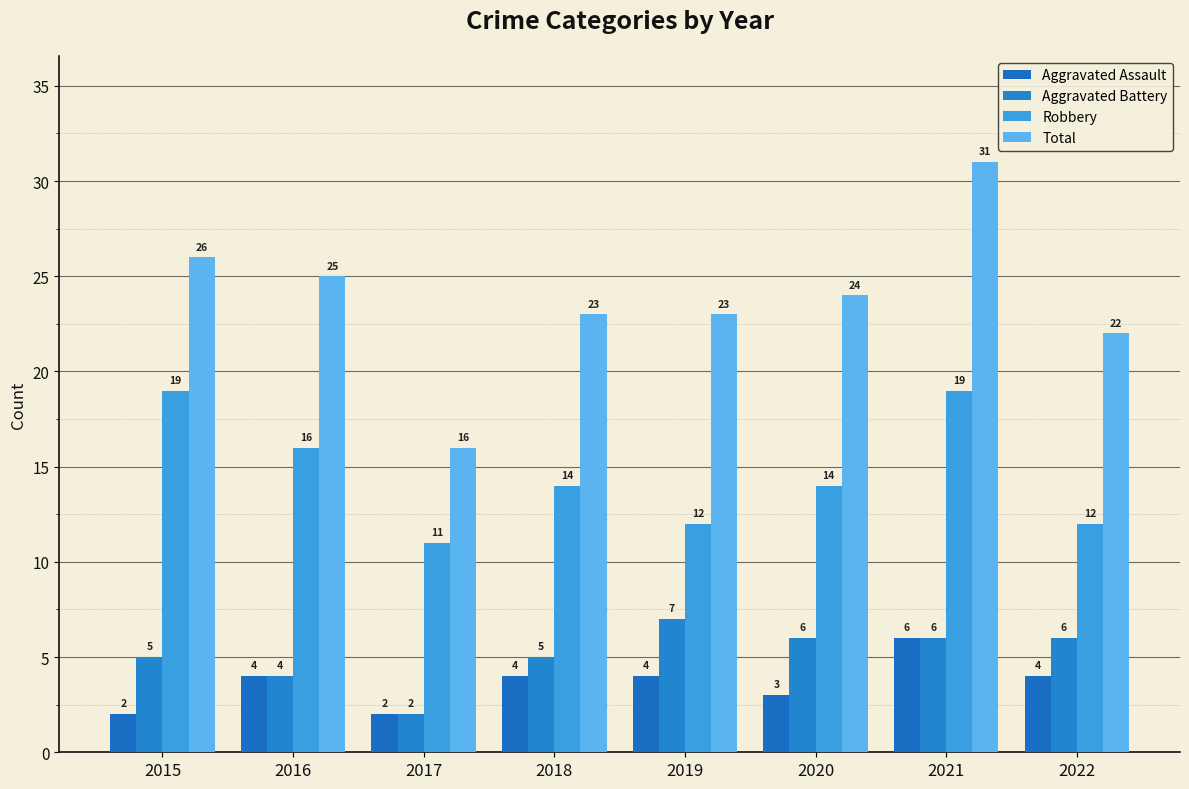

How many values in the Total series are below 24?

4